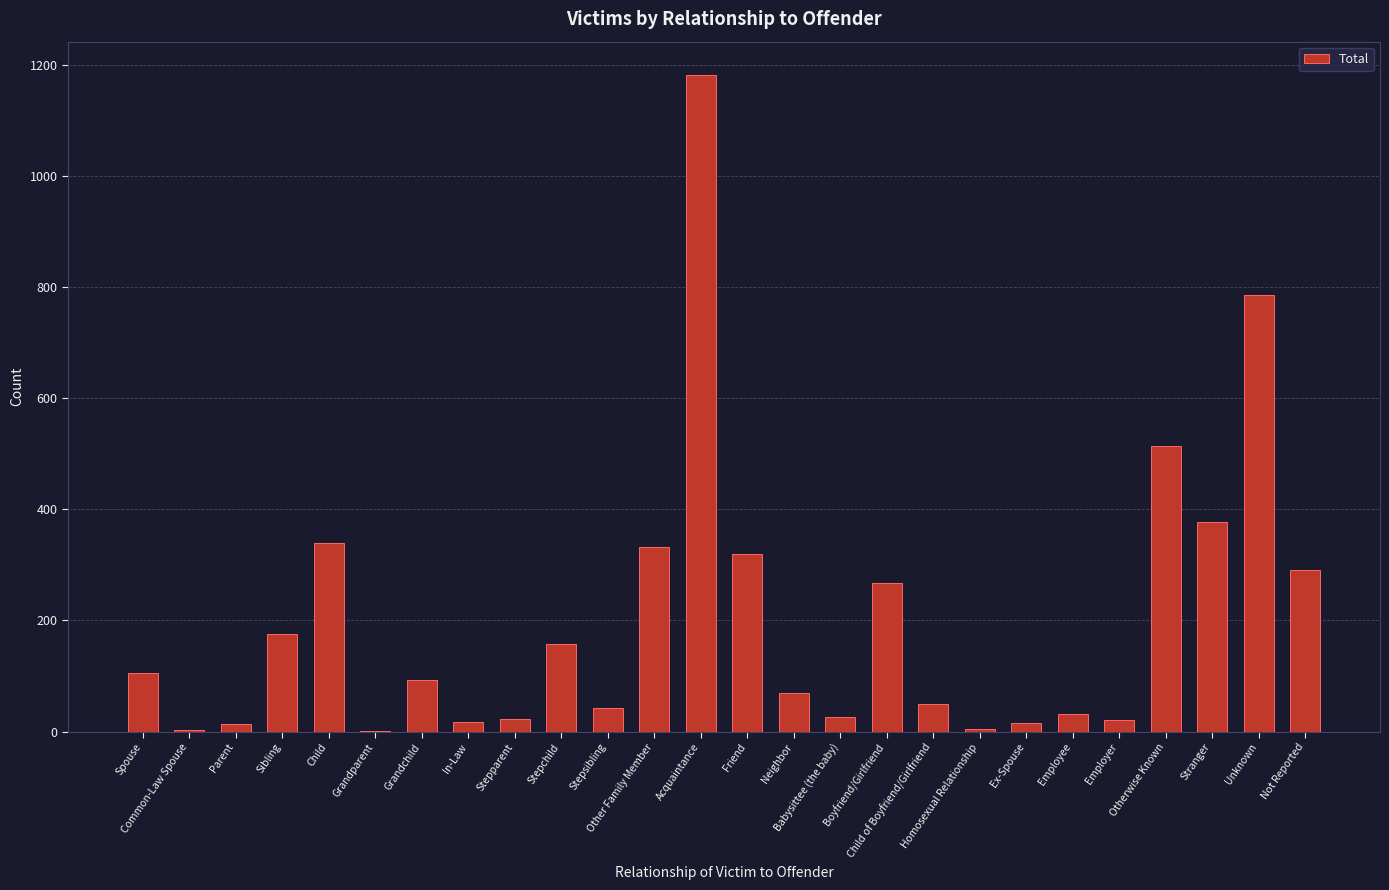

Which has a higher value, Friend or Homosexual Relationship?

Friend